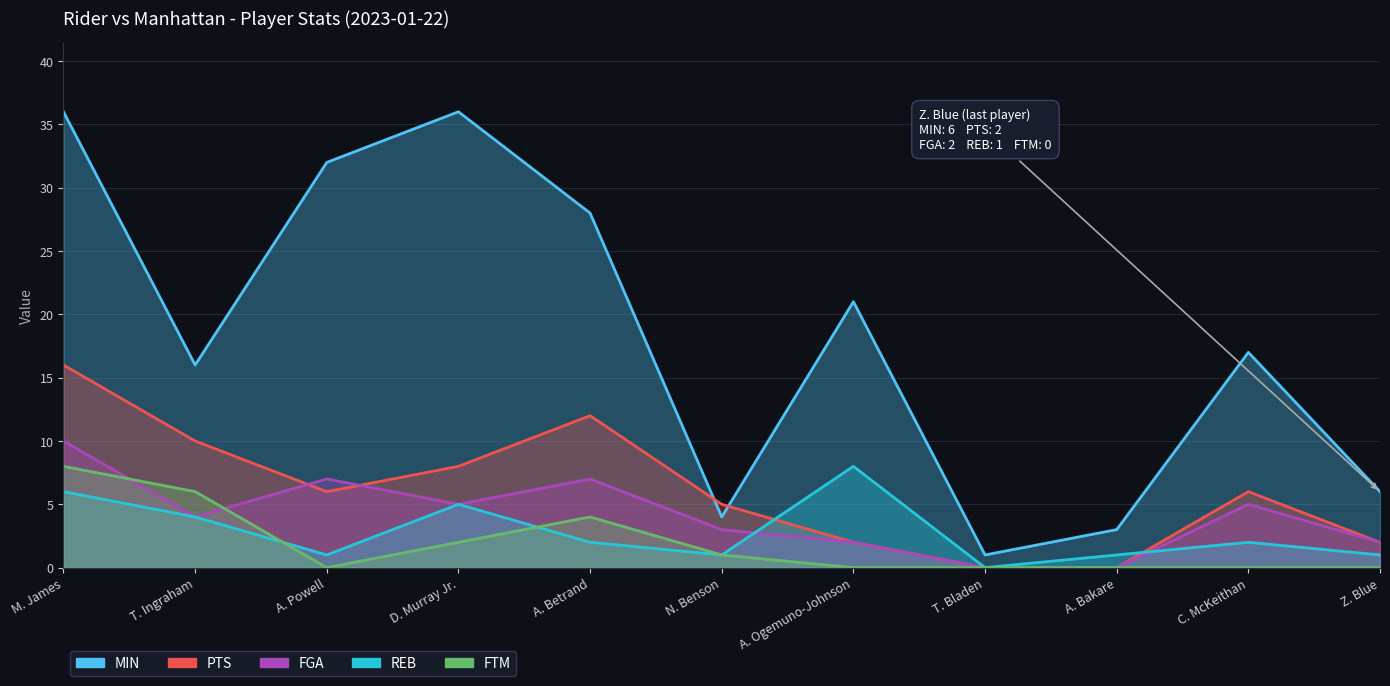

Does the chart display data point markers on the line(s)?

No